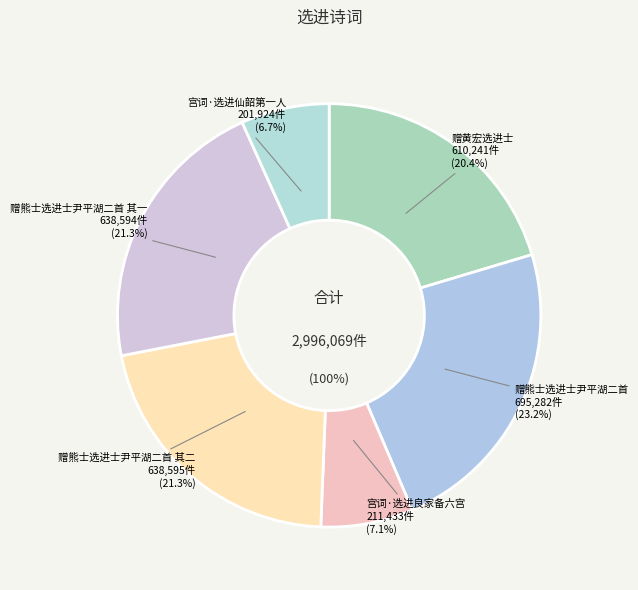

What is the largest slice in the pie chart?

赠熊士选进士尹平湖二首